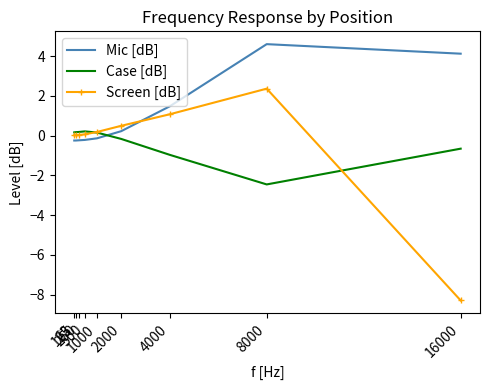

What is the maximum value shown in the chart?

4.6